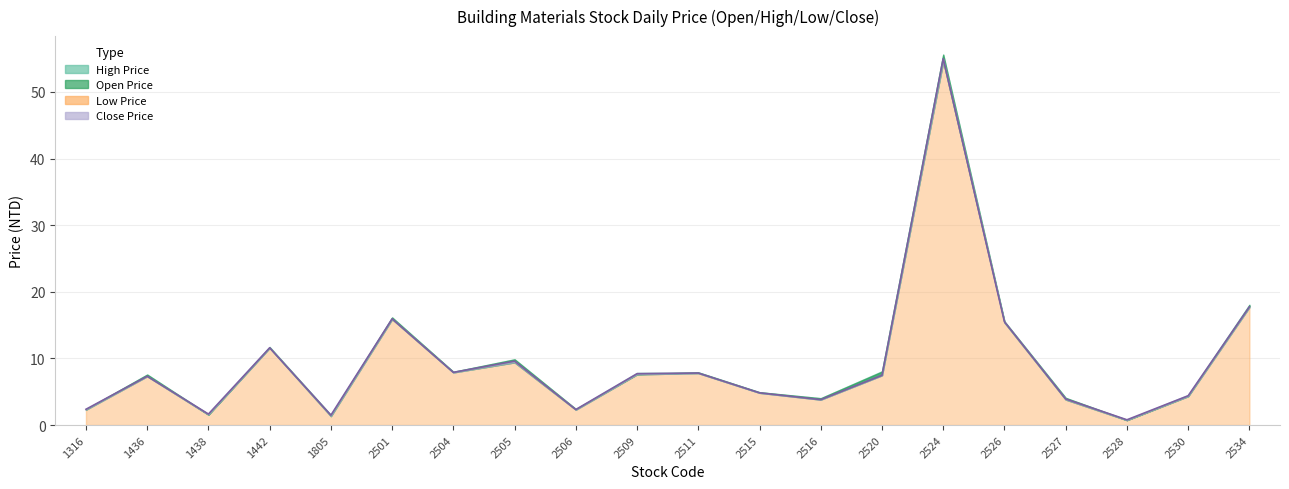

Between 2528 and 2524, which is larger?

2524